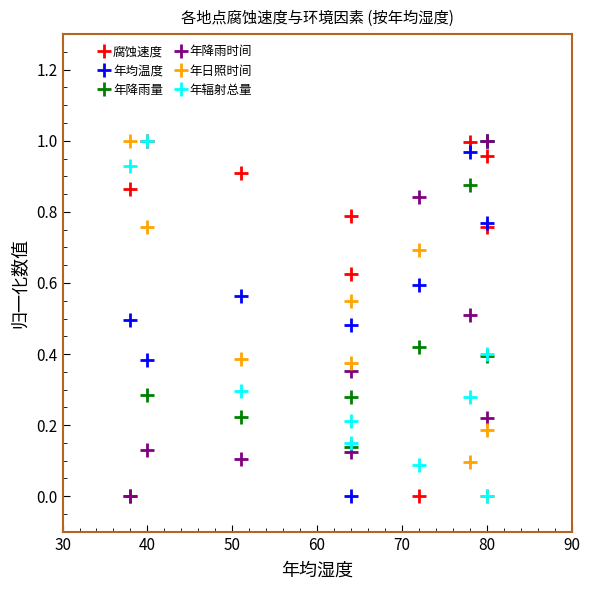

Is this an area chart (filled region under the line)?

No